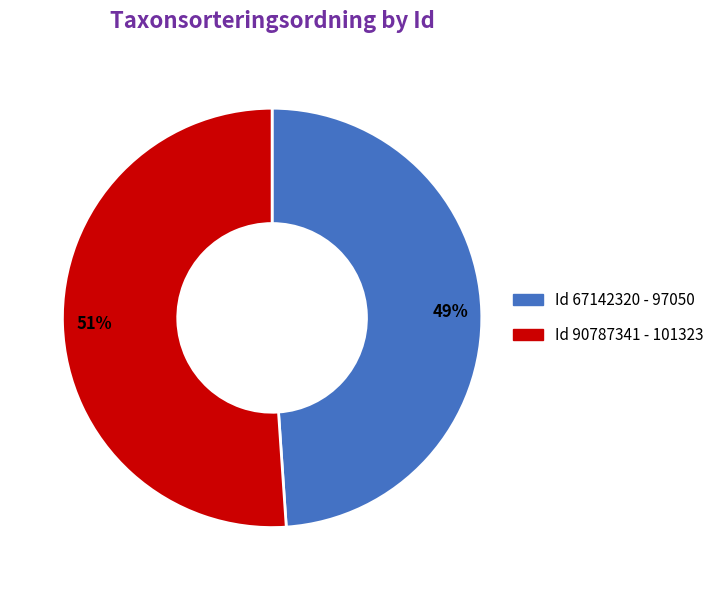

To the nearest percent, what is the average slice percentage?

50%